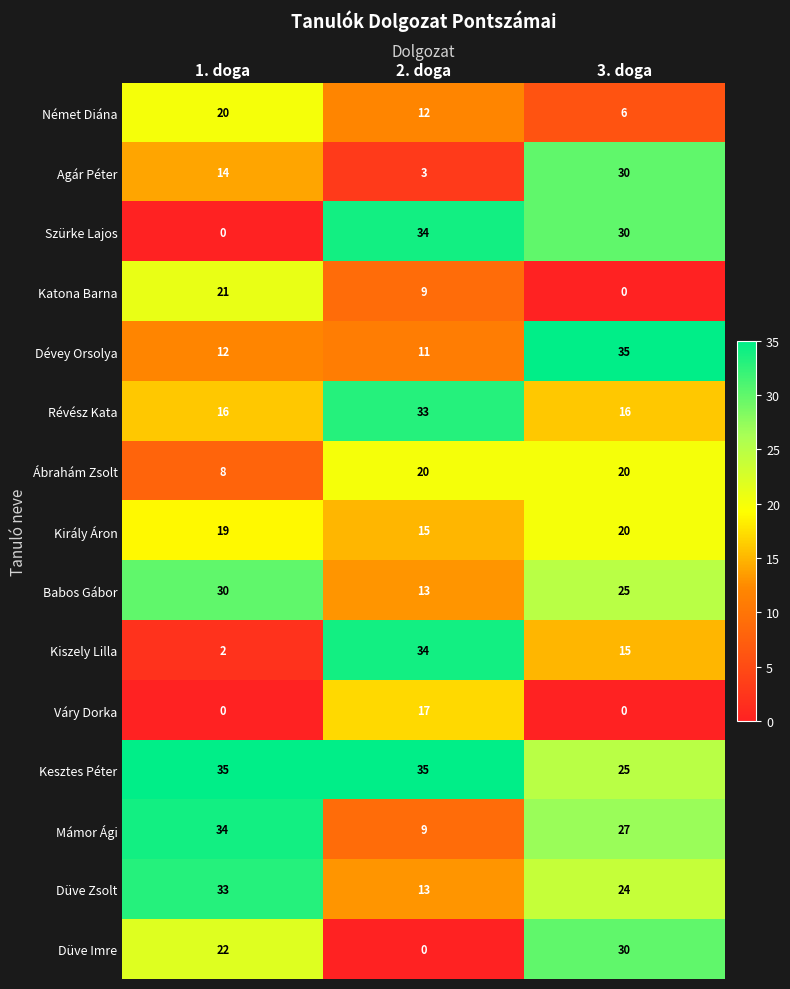

What is the difference between the maximum and minimum values in the Kesztes Péter series?

10